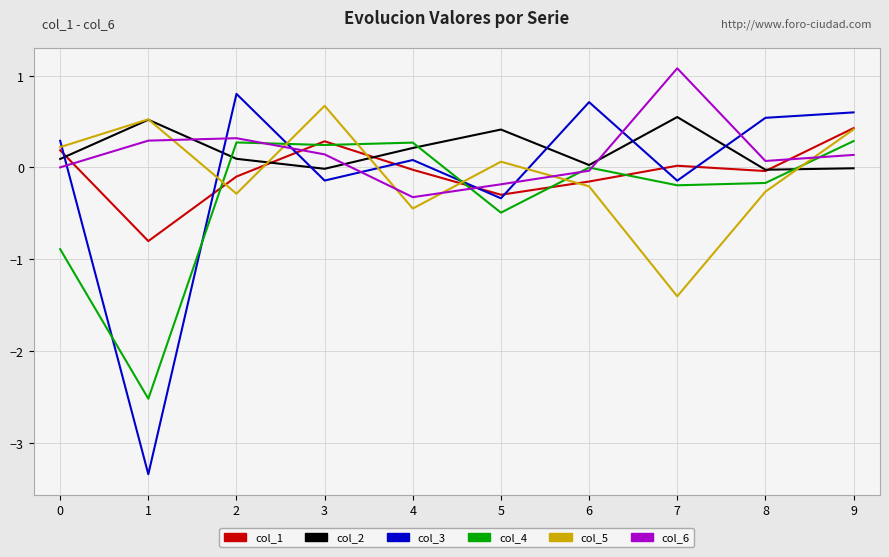

What are all the series names shown in the legend?

col_1, col_2, col_3, col_4, col_5, col_6